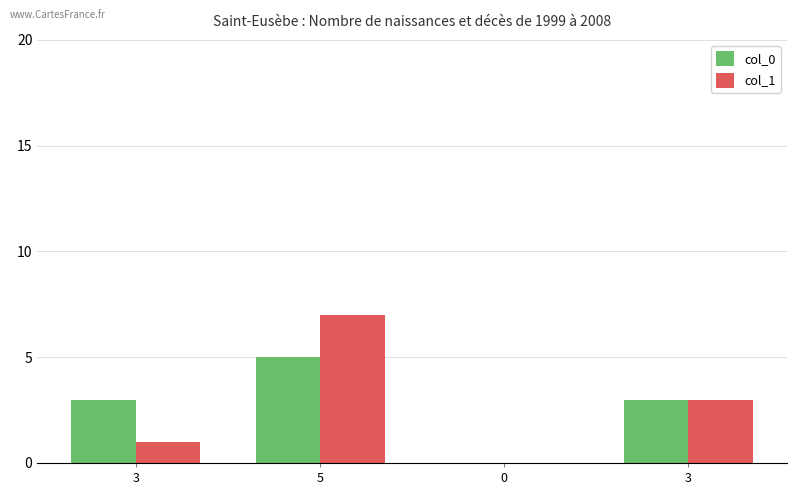

List the labels in order of col_0 value, largest first.

5, 3, 3, 0